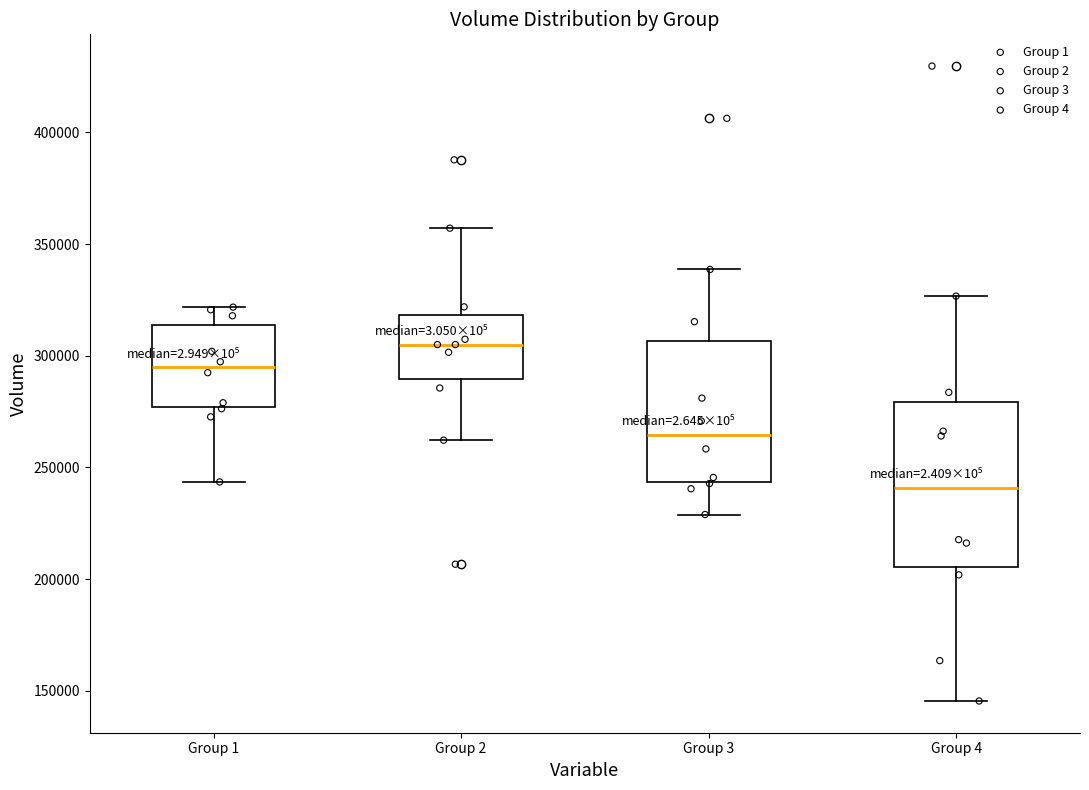

Comparing the boxes themselves (not the whiskers), which one is the tallest?

Group 4